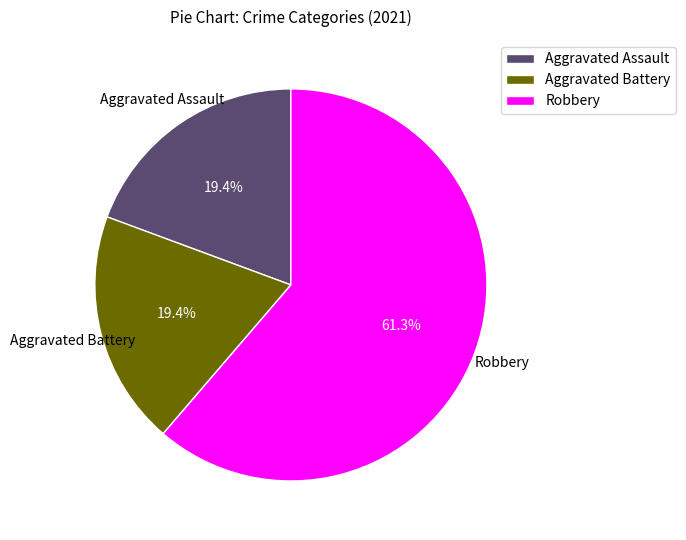

To the nearest percent, what is the difference between the largest and smallest slice percentages?

42%